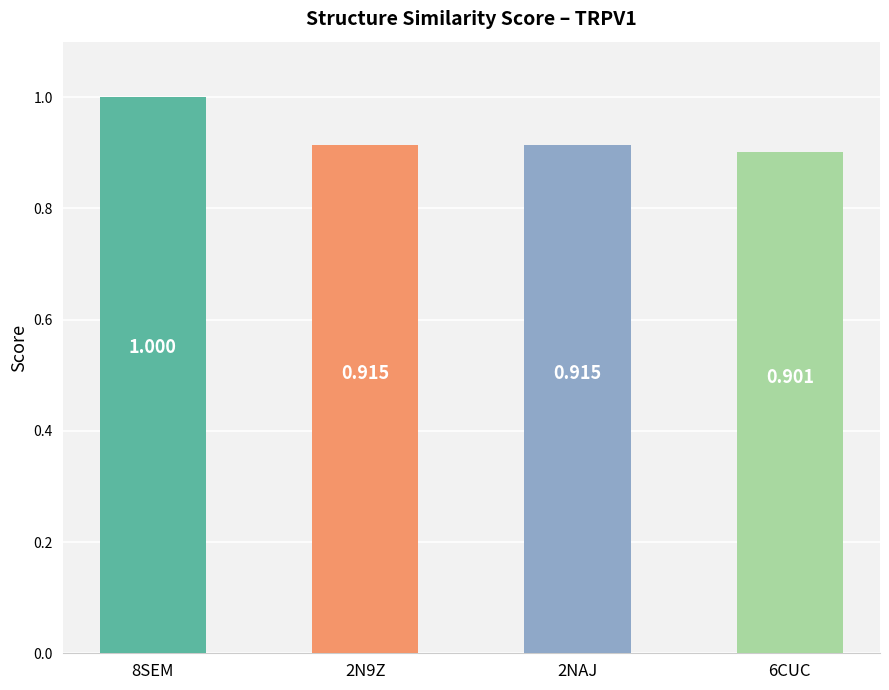

At which category does the chart reach its peak across all series?

8SEM